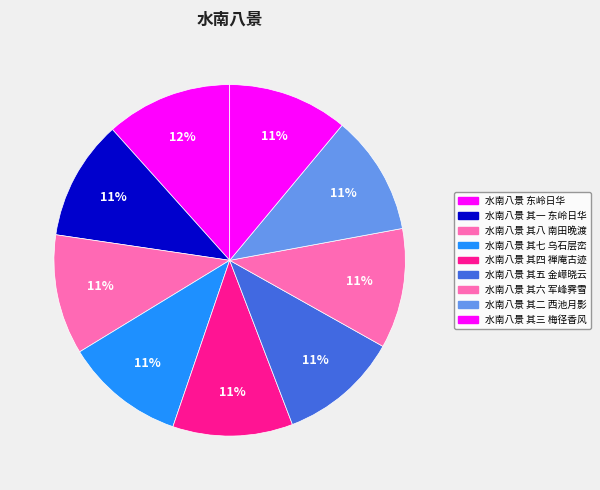

Count the number of slices in the pie.

9